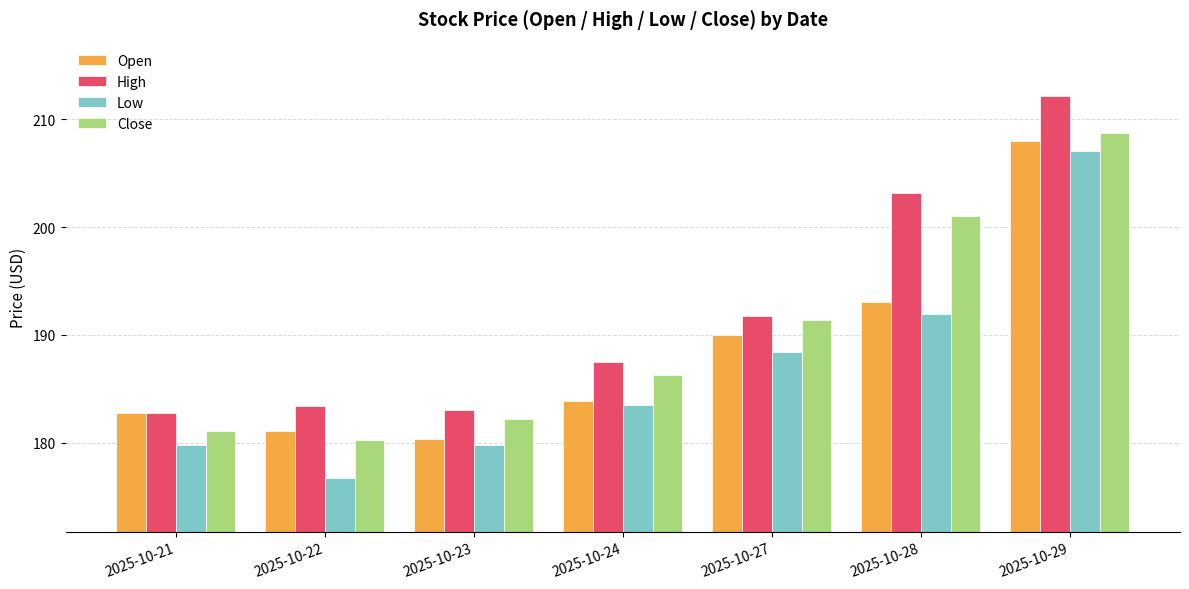

The value of Open at 2025-10-27 is 190.0. True or false?

True